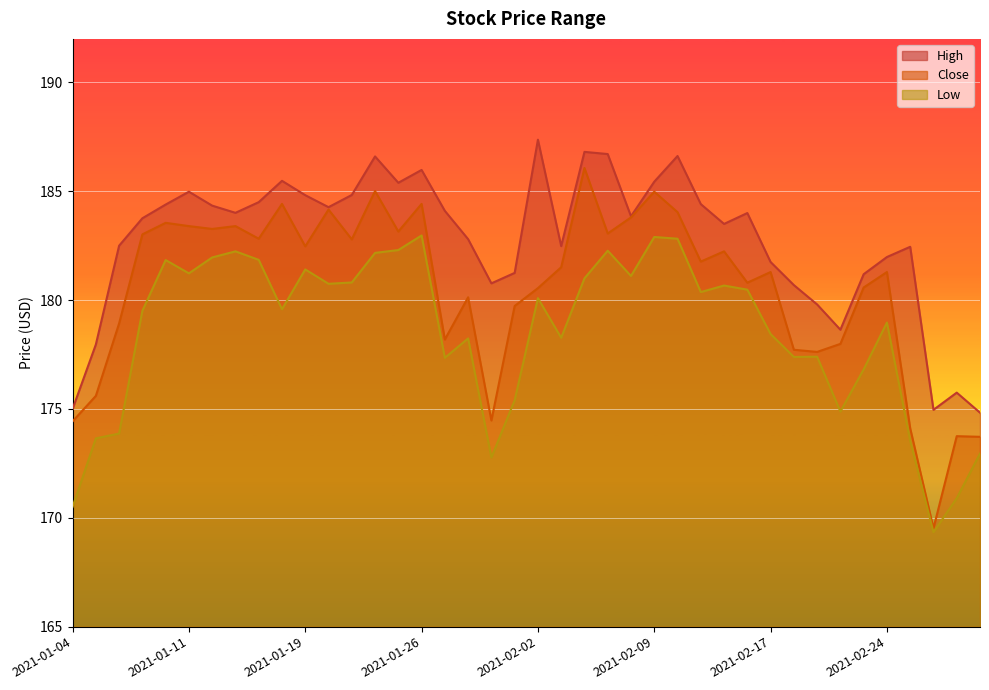

Reading right to left, list all the values displayed in this chart.

High: 2021-03-02=174.8	2021-03-01=175.8	2021-02-26=175.0	2021-02-25=182.4	2021-02-24=182.0	2021-02-23=181.2	2021-02-22=178.6	2021-02-19=179.8	2021-02-18=180.7	2021-02-17=181.8	2021-02-16=184.0	2021-02-12=183.5	2021-02-11=184.4	2021-02-10=186.6	2021-02-09=185.4	2021-02-08=183.8	2021-02-05=186.7	2021-02-04=186.8	2021-02-03=182.5	2021-02-02=187.4	2021-02-01=181.2	2021-01-29=180.8	2021-01-28=182.8	2021-01-27=184.1	2021-01-26=186.0	2021-01-25=185.4	2021-01-22=186.6	2021-01-21=184.8	2021-01-20=184.3	2021-01-19=184.8	2021-01-15=185.5	2021-01-14=184.5	2021-01-13=184.0	2021-01-12=184.3	2021-01-11=185.0	2021-01-08=184.4	2021-01-07=183.8	2021-01-06=182.5	2021-01-05=178.0	2021-01-04=175.0
Close: 2021-03-02=173.7	2021-03-01=173.8	2021-02-26=169.5	2021-02-25=174.1	2021-02-24=181.3	2021-02-23=180.6	2021-02-22=178.0	2021-02-19=177.6	2021-02-18=177.7	2021-02-17=181.3	2021-02-16=180.8	2021-02-12=182.2	2021-02-11=181.8	2021-02-10=184.0	2021-02-09=185.0	2021-02-08=183.8	2021-02-05=183.1	2021-02-04=186.1	2021-02-03=181.5	2021-02-02=180.6	2021-02-01=179.7	2021-01-29=174.5	2021-01-28=180.1	2021-01-27=178.2	2021-01-26=184.4	2021-01-25=183.2	2021-01-22=185.0	2021-01-21=182.8	2021-01-20=184.2	2021-01-19=182.5	2021-01-15=184.4	2021-01-14=182.8	2021-01-13=183.4	2021-01-12=183.3	2021-01-11=183.4	2021-01-08=183.6	2021-01-07=183.0	2021-01-06=178.9	2021-01-05=175.6	2021-01-04=174.4
Low: 2021-03-02=172.9	2021-03-01=170.9	2021-02-26=169.3	2021-02-25=173.5	2021-02-24=179.0	2021-02-23=176.8	2021-02-22=174.9	2021-02-19=177.4	2021-02-18=177.4	2021-02-17=178.4	2021-02-16=180.5	2021-02-12=180.7	2021-02-11=180.4	2021-02-10=182.8	2021-02-09=182.9	2021-02-08=181.1	2021-02-05=182.3	2021-02-04=181.0	2021-02-03=178.3	2021-02-02=180.1	2021-02-01=175.4	2021-01-29=172.8	2021-01-28=178.2	2021-01-27=177.3	2021-01-26=183.0	2021-01-25=182.3	2021-01-22=182.2	2021-01-21=180.8	2021-01-20=180.8	2021-01-19=181.4	2021-01-15=179.6	2021-01-14=181.8	2021-01-13=182.2	2021-01-12=182.0	2021-01-11=181.2	2021-01-08=181.8	2021-01-07=179.5	2021-01-06=173.9	2021-01-05=173.7	2021-01-04=170.5